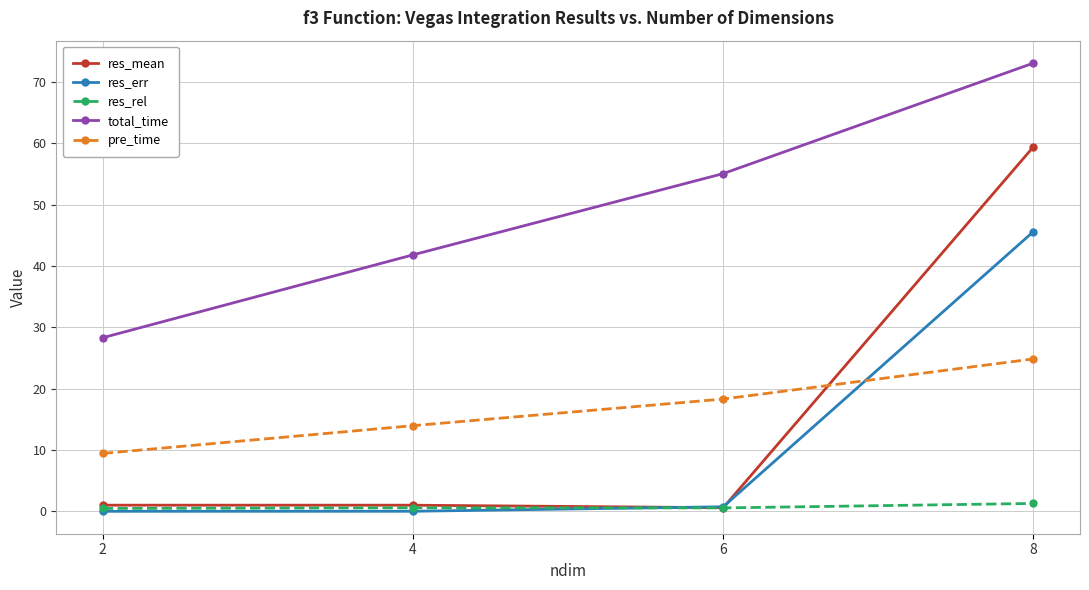

Count the number of categories in the chart.

4